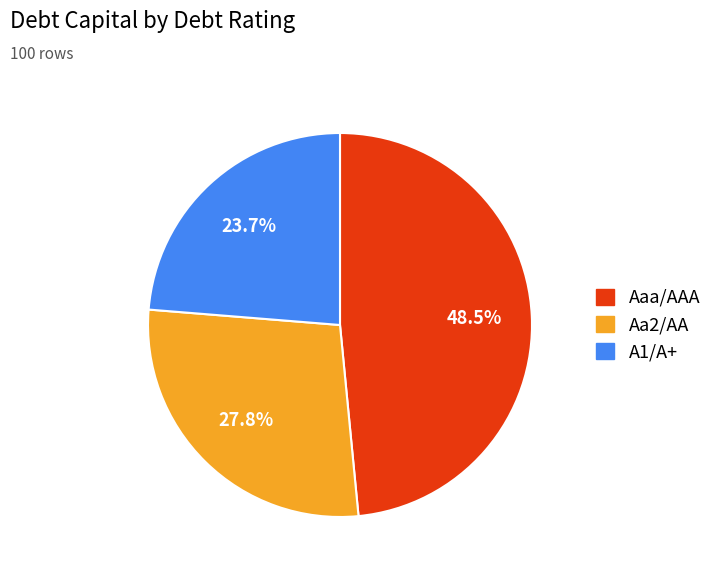

Rank the categories by value from lowest to highest.

A1/A+, Aa2/AA, Aaa/AAA